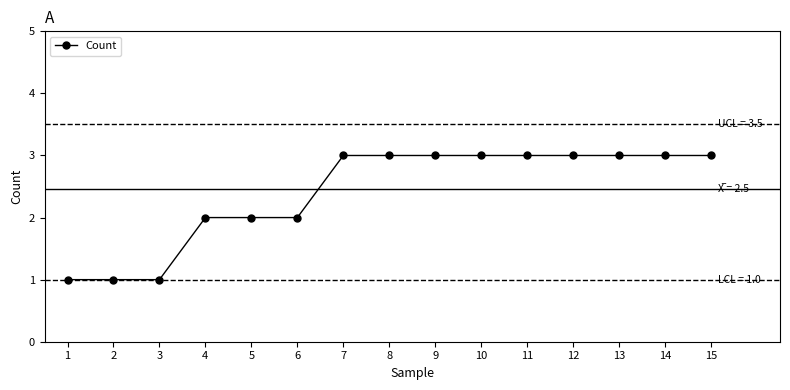

What is the difference between the maximum and second lowest values?

2